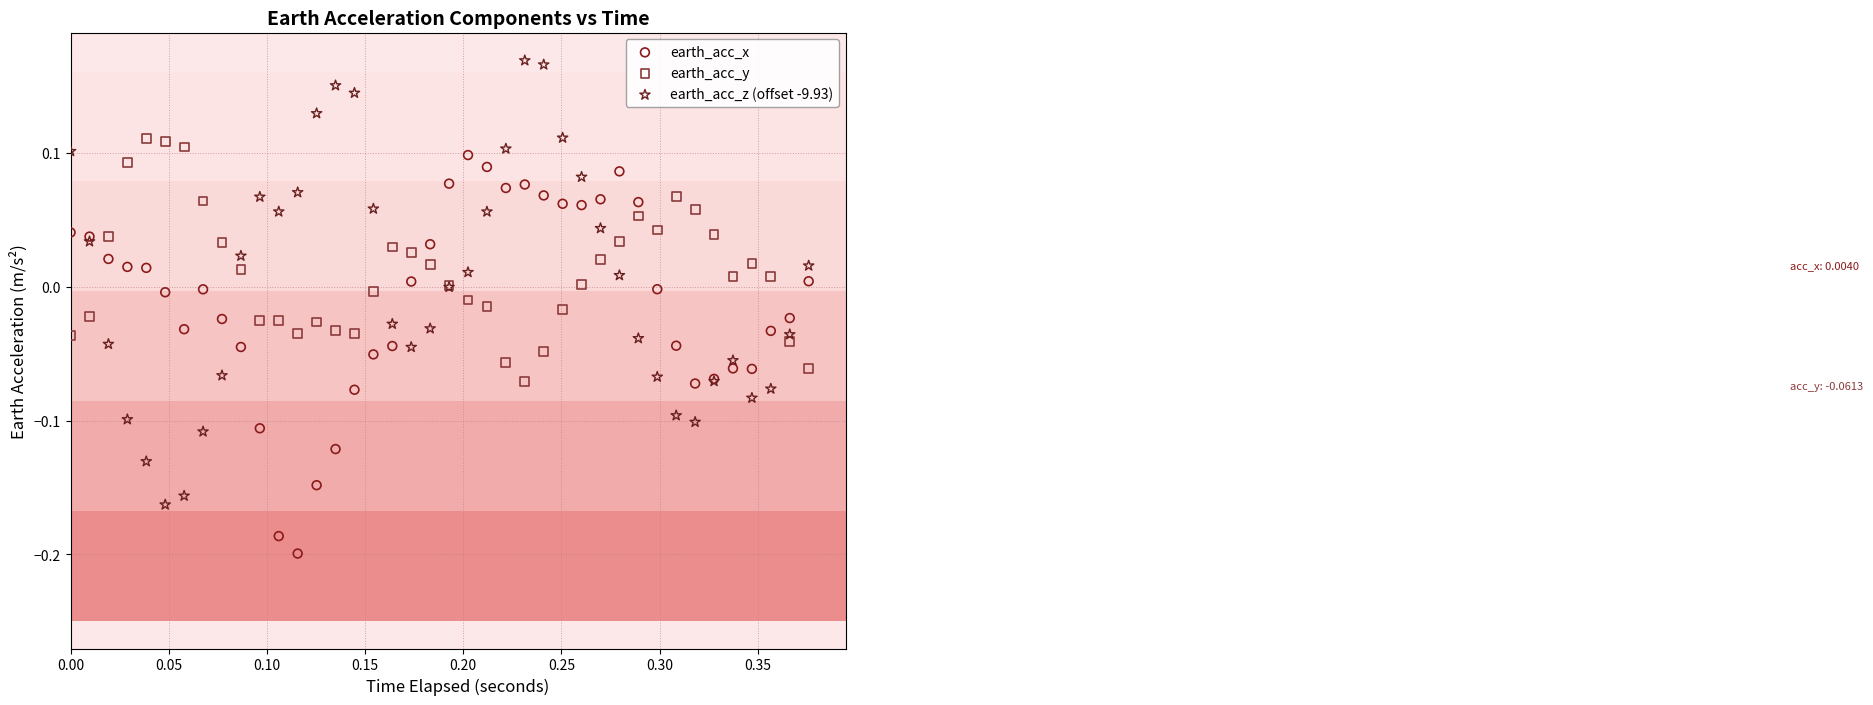

What are all the series names shown in the legend?

earth_acc_x, earth_acc_y, earth_acc_z (offset -9.93)